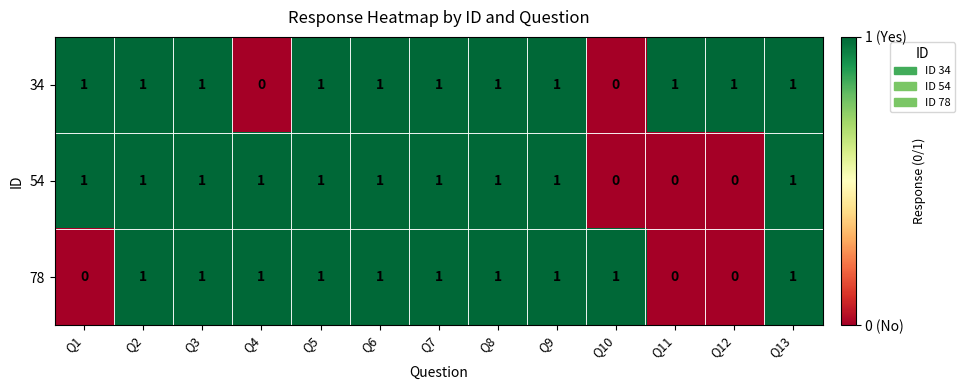

What is the sum of all 54 values?

10